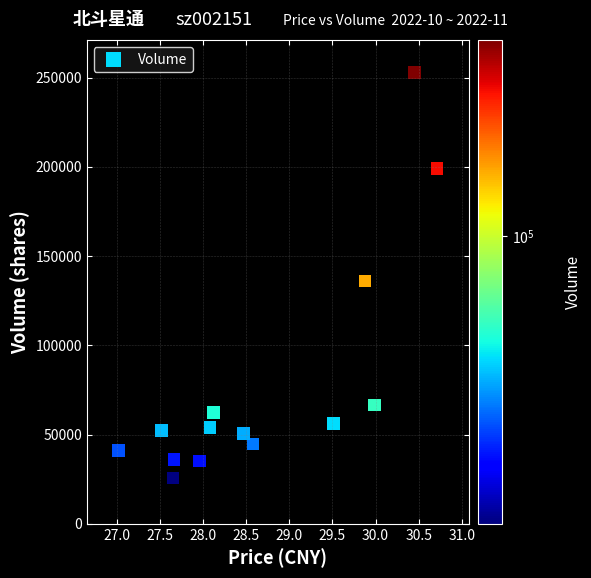

What Y value in the scatter plot is closest to 139343?

136086